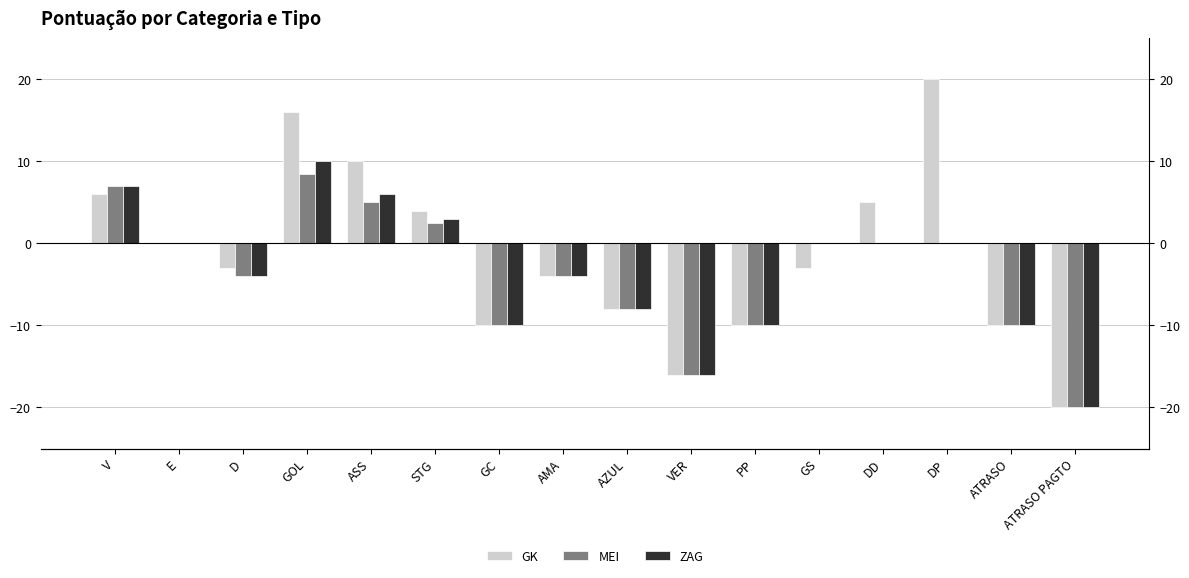

Reading left to right, transcribe all the data shown in this chart.

GK: V=6.0	E=0.0	D=-3.0	GOL=16.0	ASS=10.0	STG=4.0	GC=-10.0	AMA=-4.0	AZUL=-8.0	VER=-16.0	PP=-10.0	GS=-3.0	DD=5.0	DP=20.0	ATRASO=-10.0	ATRASO PAGTO=-20.0
MEI: V=7.0	E=0.0	D=-4.0	GOL=8.5	ASS=5.0	STG=2.5	GC=-10.0	AMA=-4.0	AZUL=-8.0	VER=-16.0	PP=-10.0	GS=0.0	DD=0.0	DP=0.0	ATRASO=-10.0	ATRASO PAGTO=-20.0
ZAG: V=7.0	E=0.0	D=-4.0	GOL=10.0	ASS=6.0	STG=3.0	GC=-10.0	AMA=-4.0	AZUL=-8.0	VER=-16.0	PP=-10.0	GS=0.0	DD=0.0	DP=0.0	ATRASO=-10.0	ATRASO PAGTO=-20.0